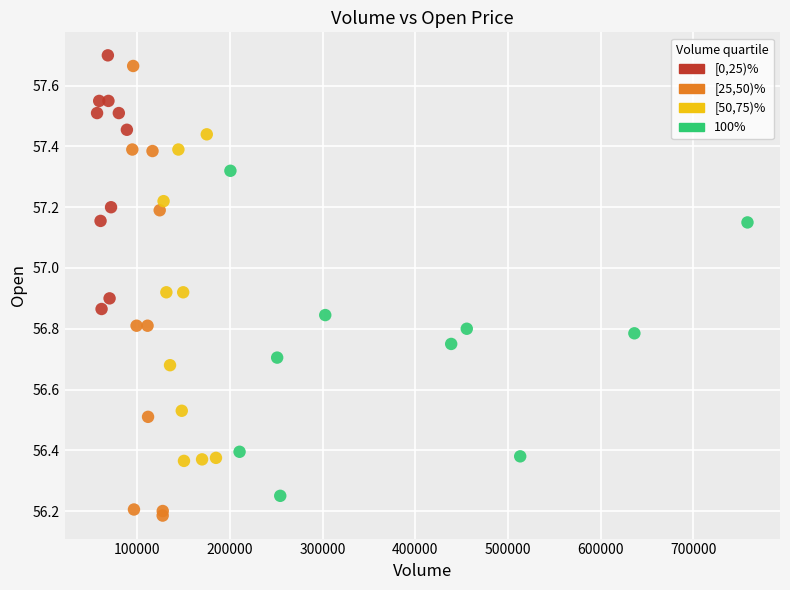

What are all the series names shown in the legend?

[0,25)%, [25,50)%, [50,75)%, 100%